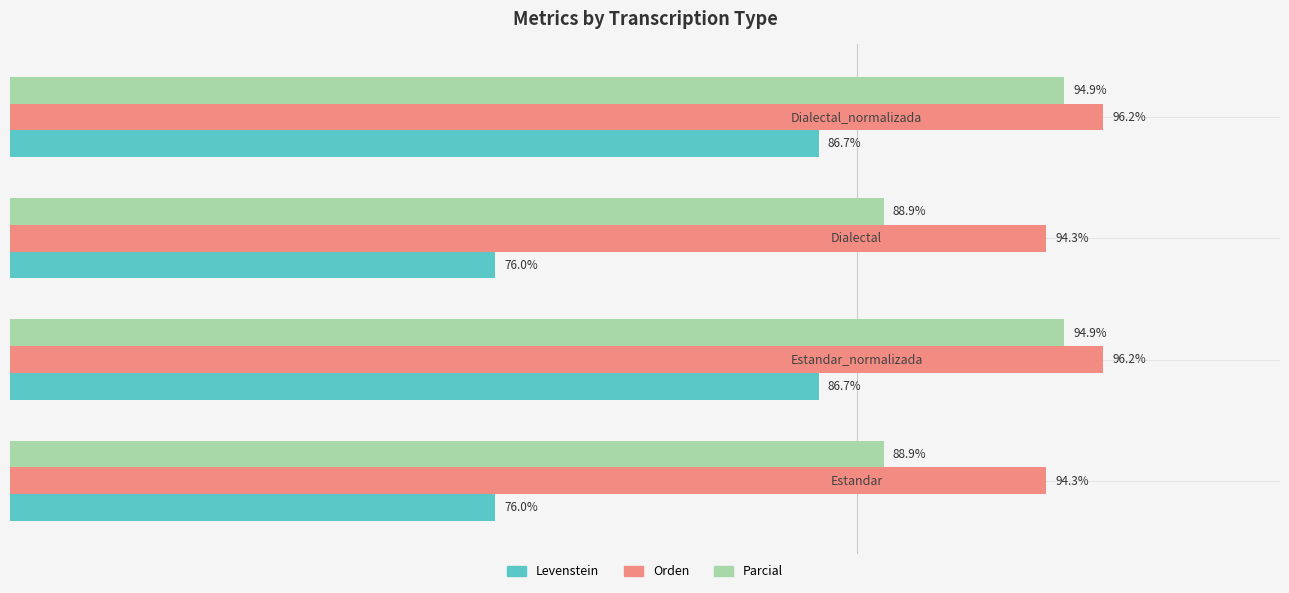

Which series has the largest range (max minus min)?

Levenstein